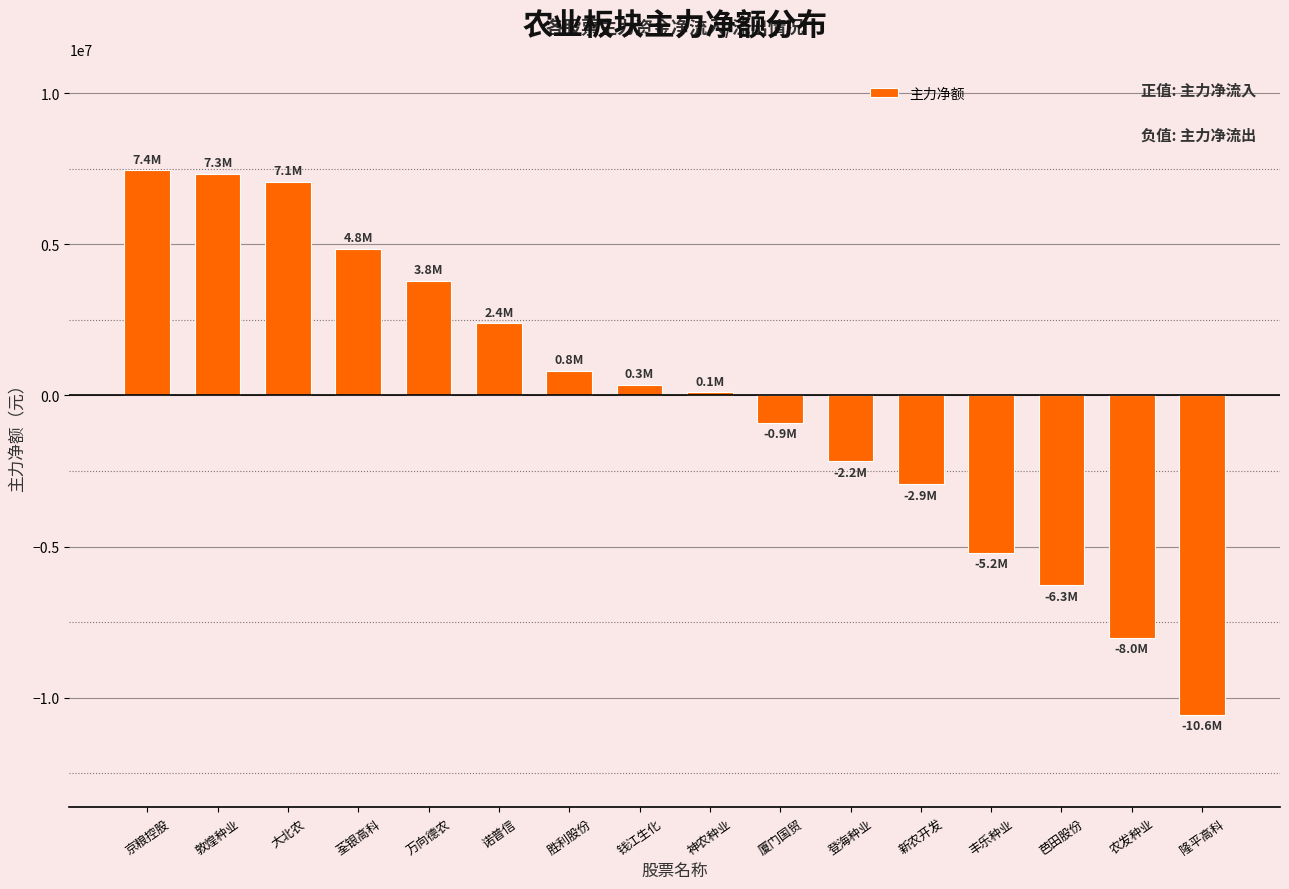

What is the change in value from 万向德农 to 厦门国贸?

-4696072